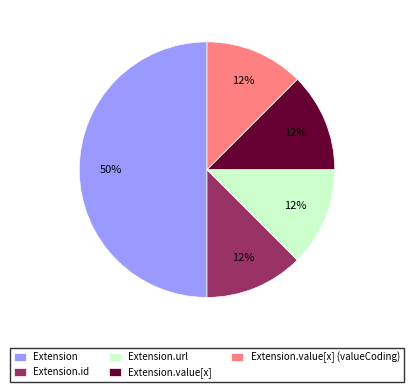

How many slices are in this pie chart?

5